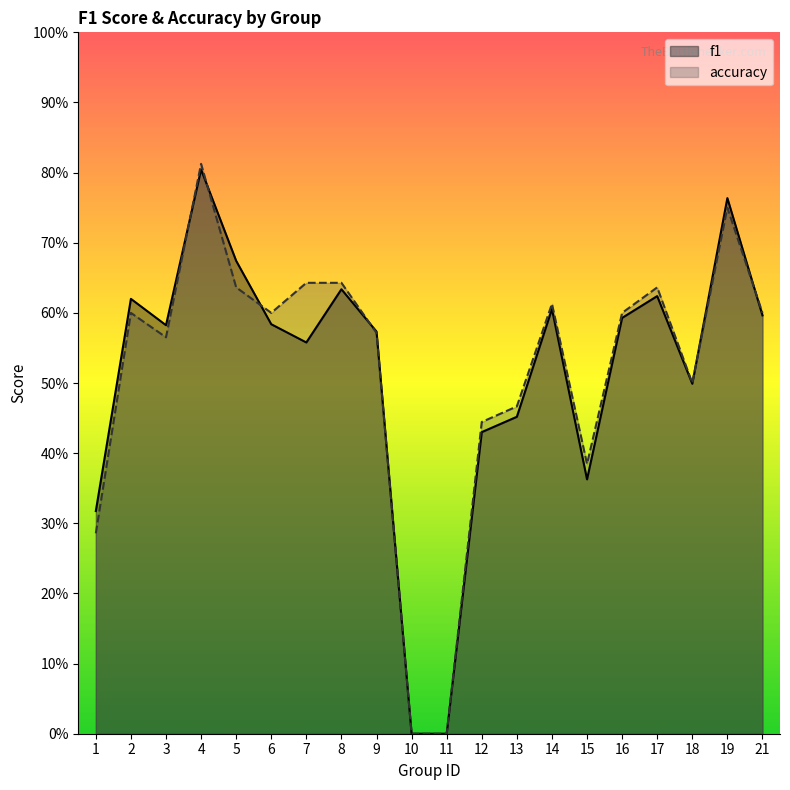

How many values in f1 are above zero?

18